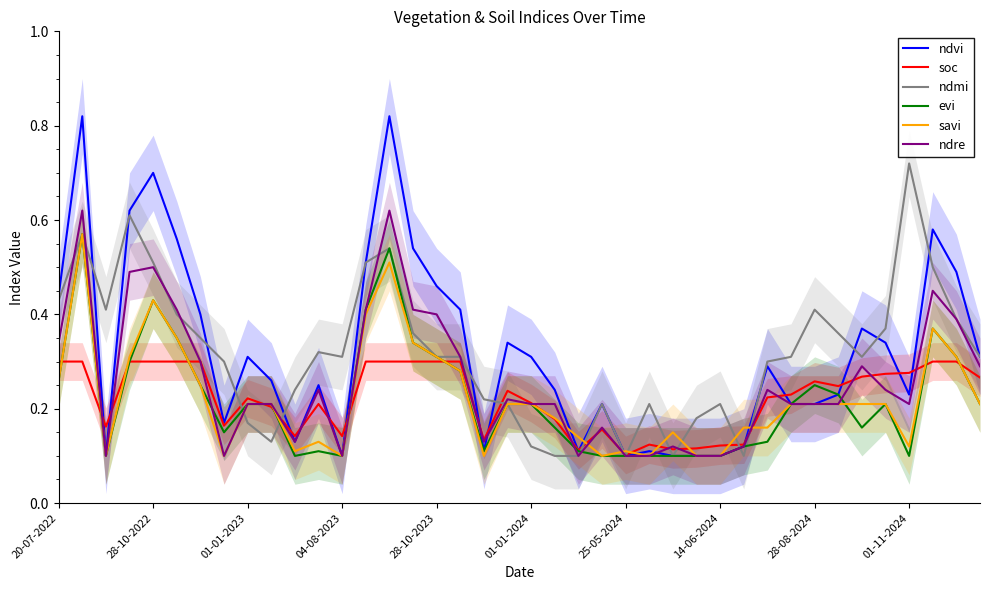

Is it true that evi equals 0.1 at 27?

True